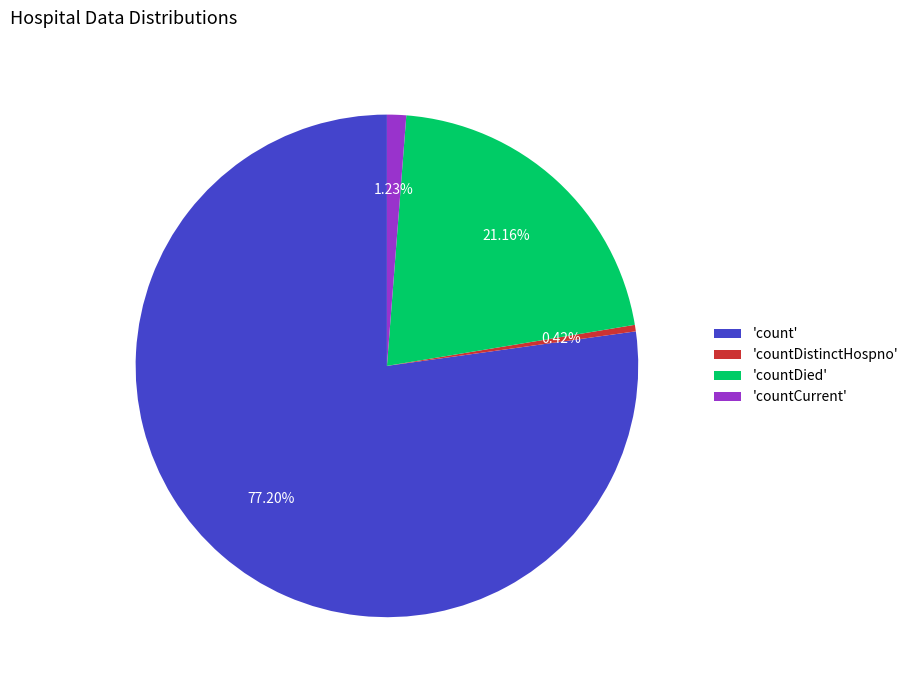

Which slice is the largest?

'count'